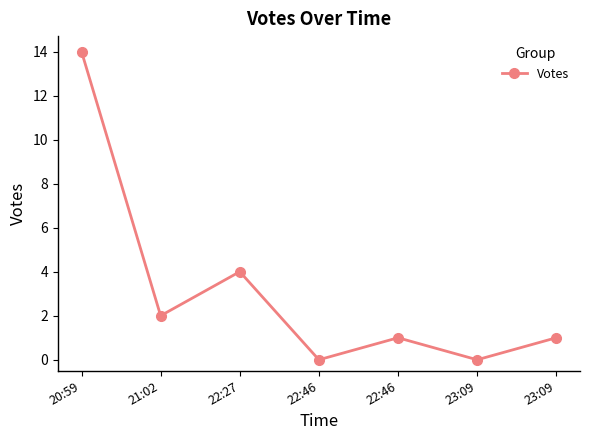

Reading right to left, what are all the values shown in this chart?

1	0	1	0	4	2	14